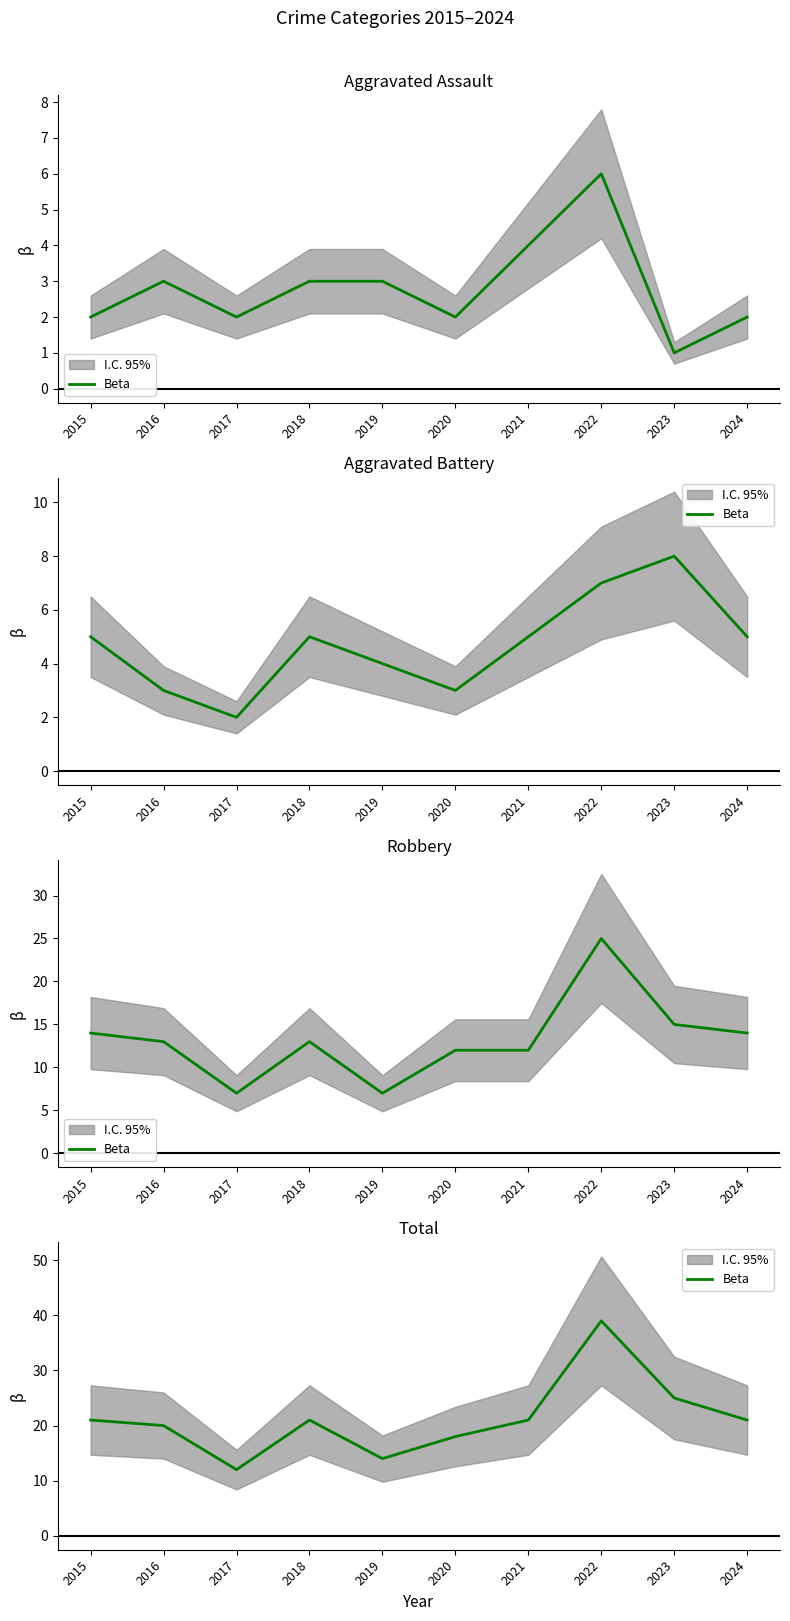

At which category does the data reach its first local valley?

2017